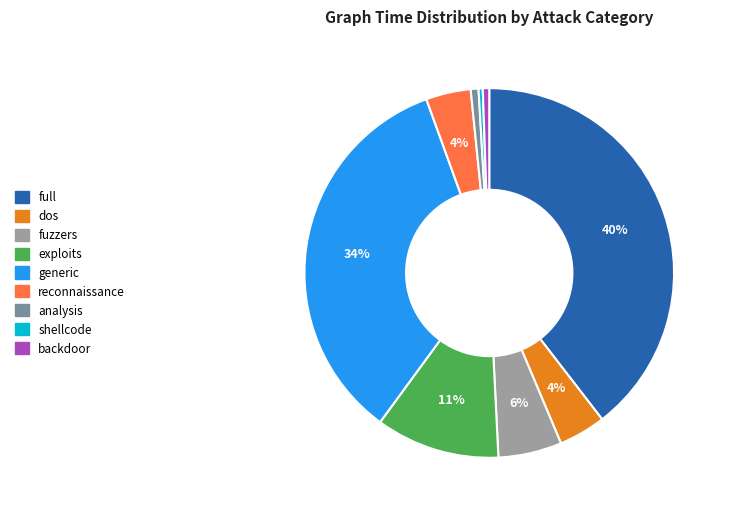

The dos slice represents 4% of the pie. True or false?

True